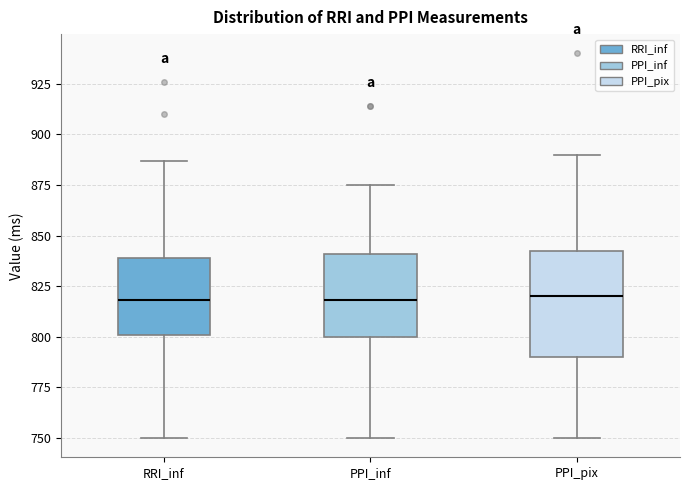

Reading left to right, transcribe this box plot: for each box, give where its median line is, the range the box spans, and where its two whiskers end, as read against the y-axis. The values are not printed on the chart, so give them approximately, as read against the axis.

RRI_inf: median 820, box 800 to 840, whiskers 750 to 885
PPI_inf: median 820, box 800 to 840, whiskers 750 to 875
PPI_pix: median 820, box 790 to 845, whiskers 750 to 890